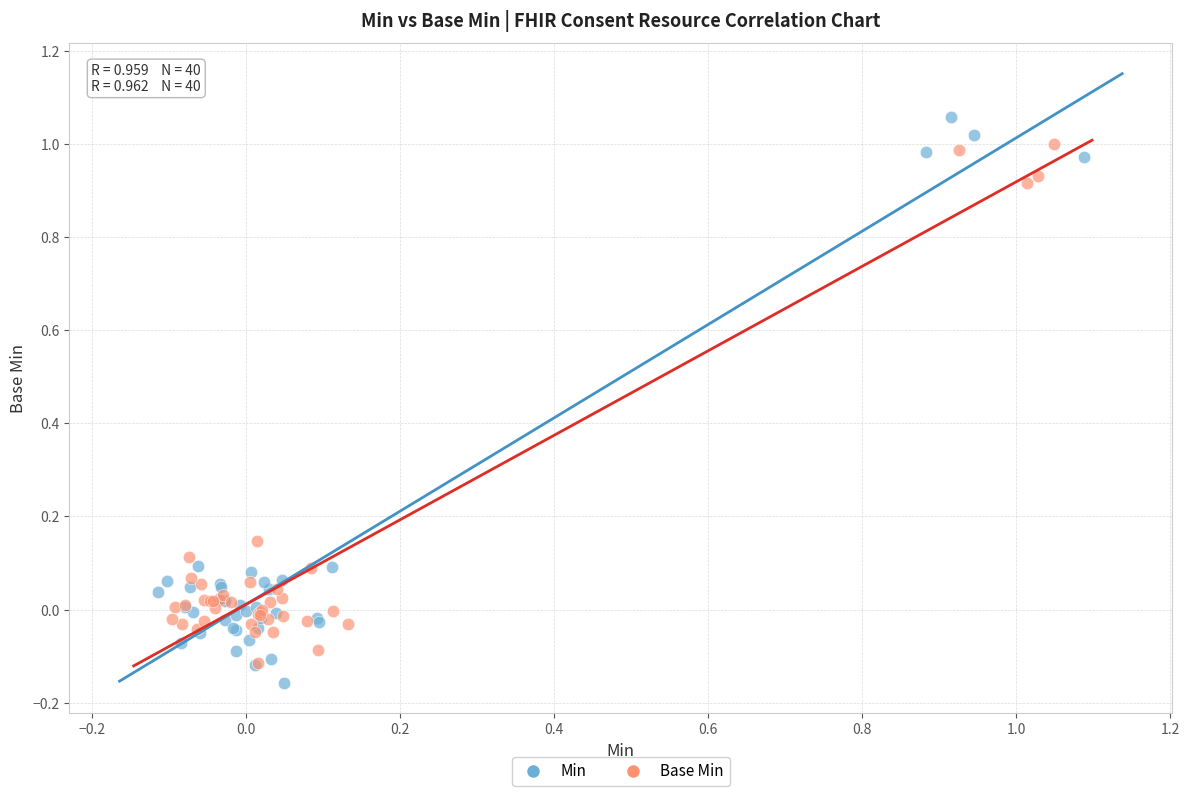

Which series contains the highest Y value?

Min